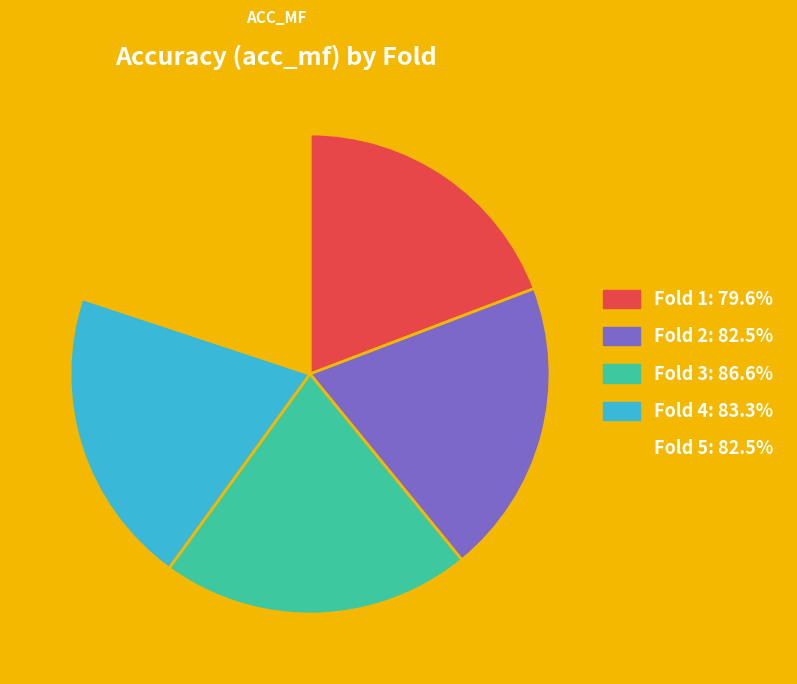

Is there a majority slice in this chart?

No